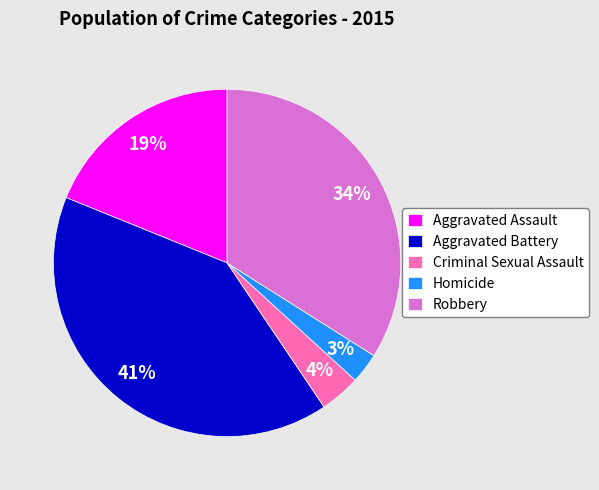

Is the sum of Aggravated Assault and Aggravated Battery greater than half?

Yes